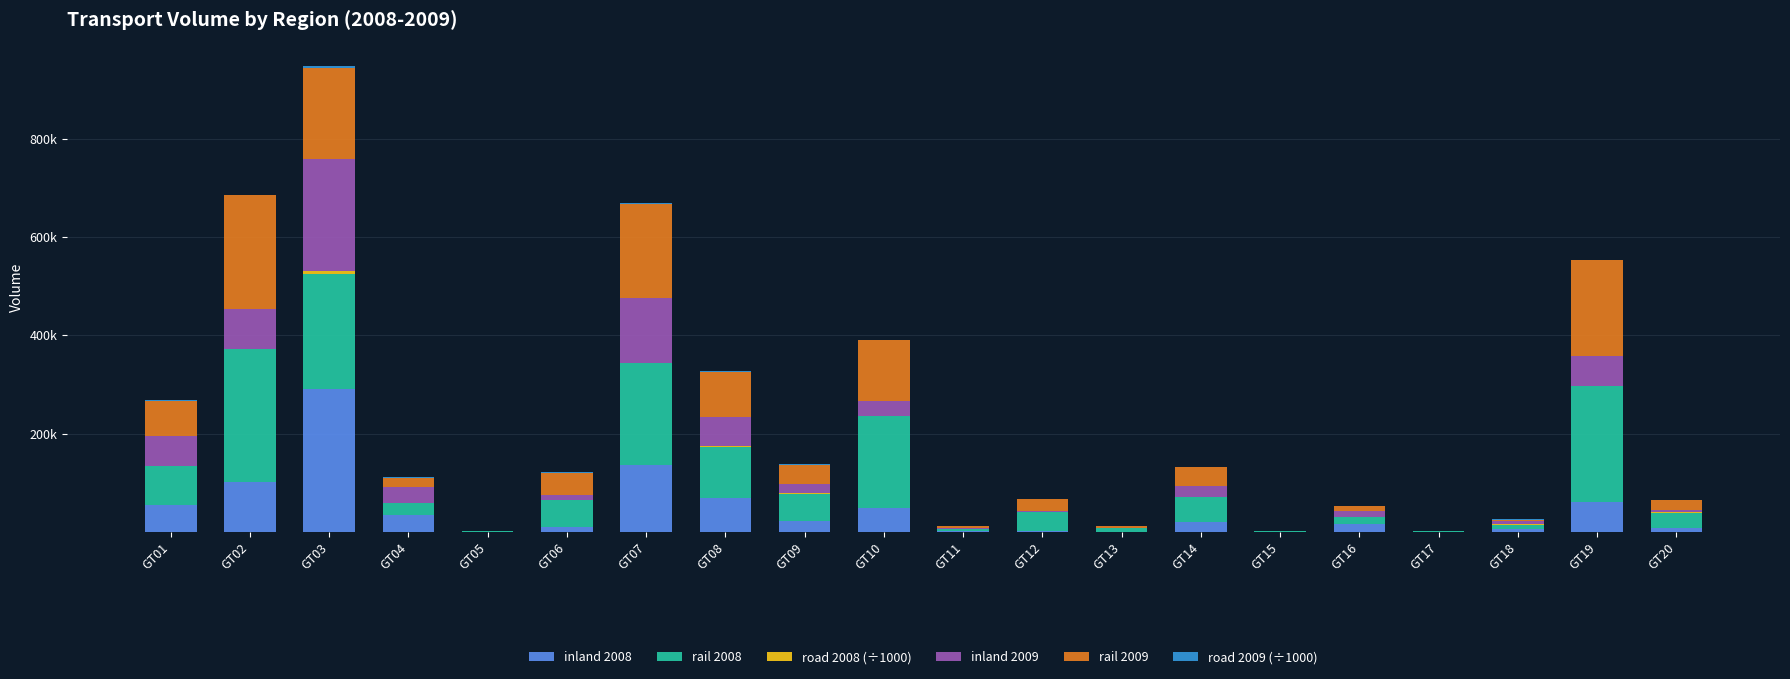

Are the bars horizontal?

No